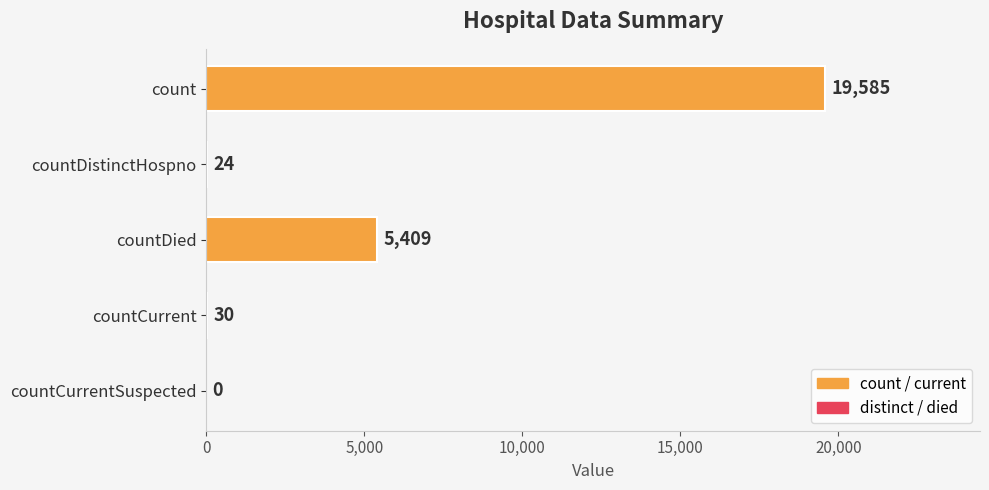

Are the bars horizontal?

Yes